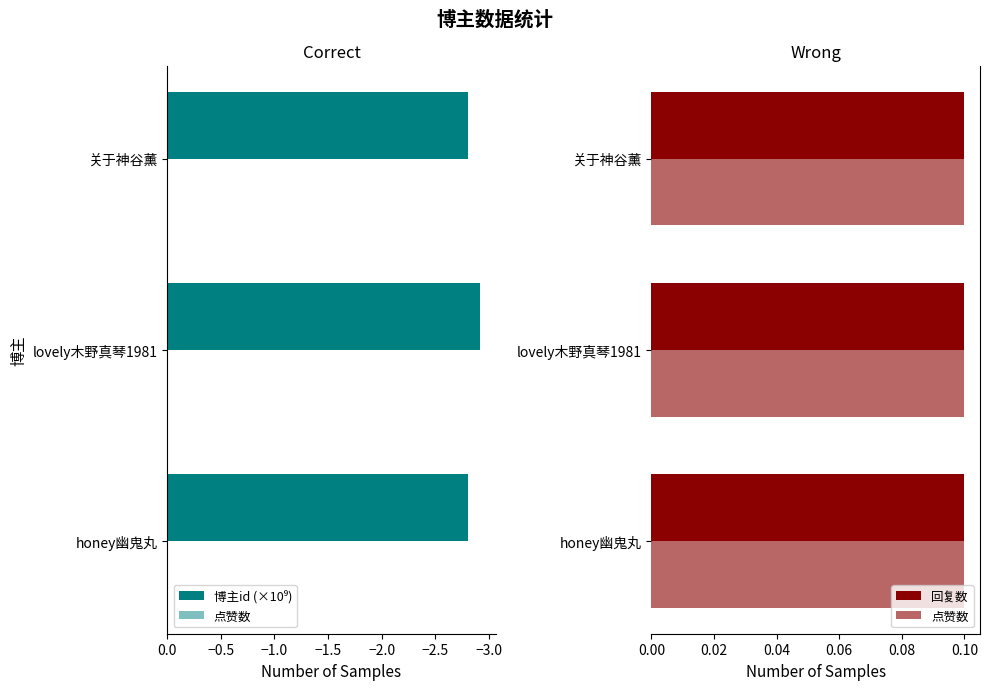

List the series in order of their peak value, highest first.

点赞数, 回复数, 博主id (×10⁹)